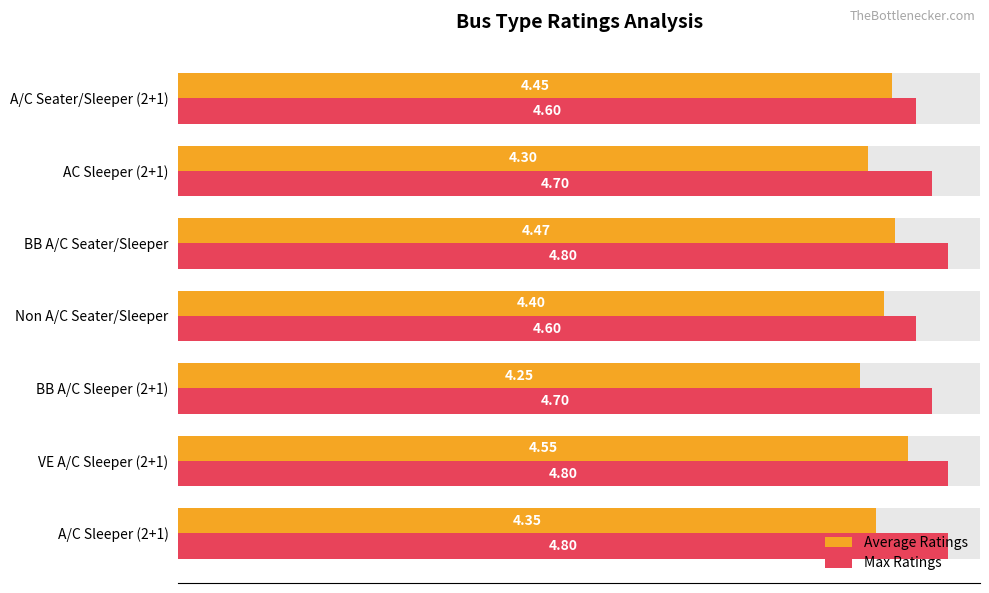

What is the minimum value shown in the chart?

4.2